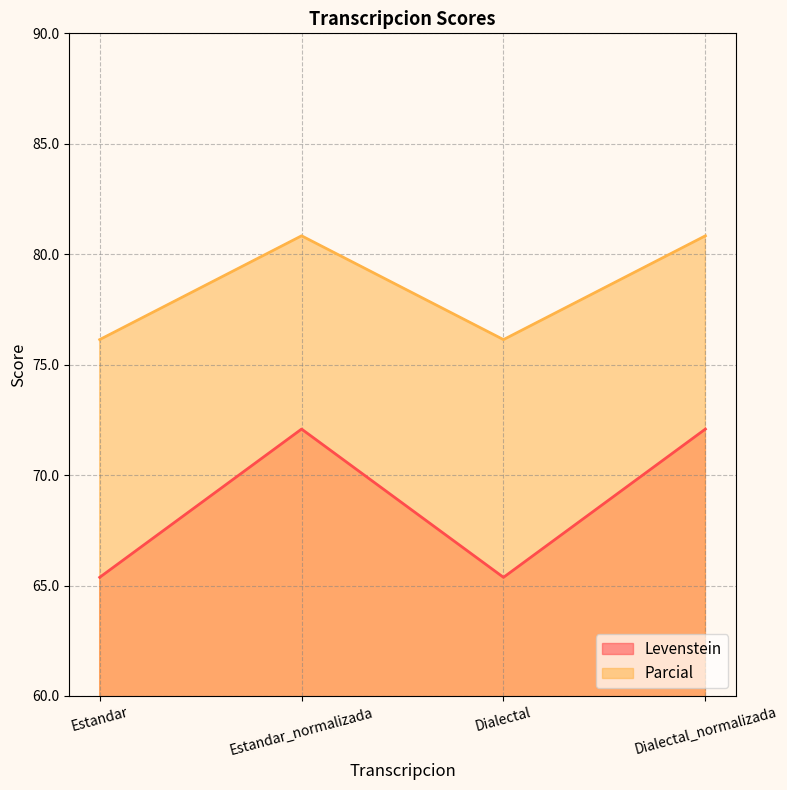

The value of Levenstein at Estandar is 18.3. True or false?

False